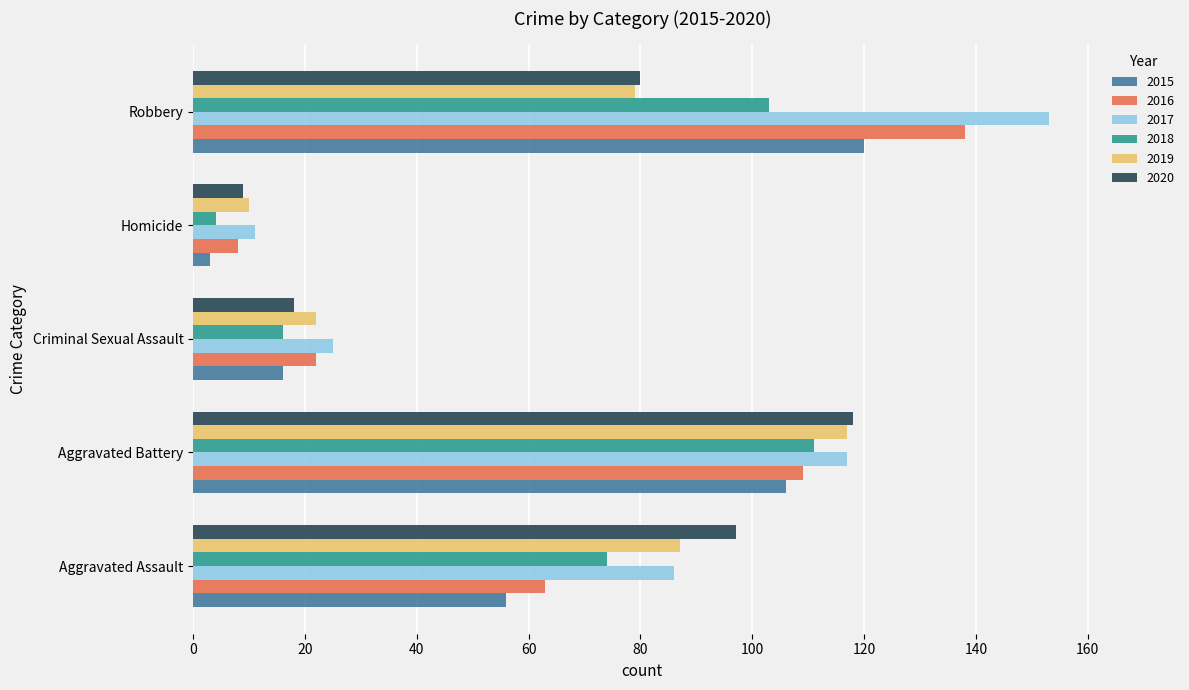

Count the number of data series in this chart.

6